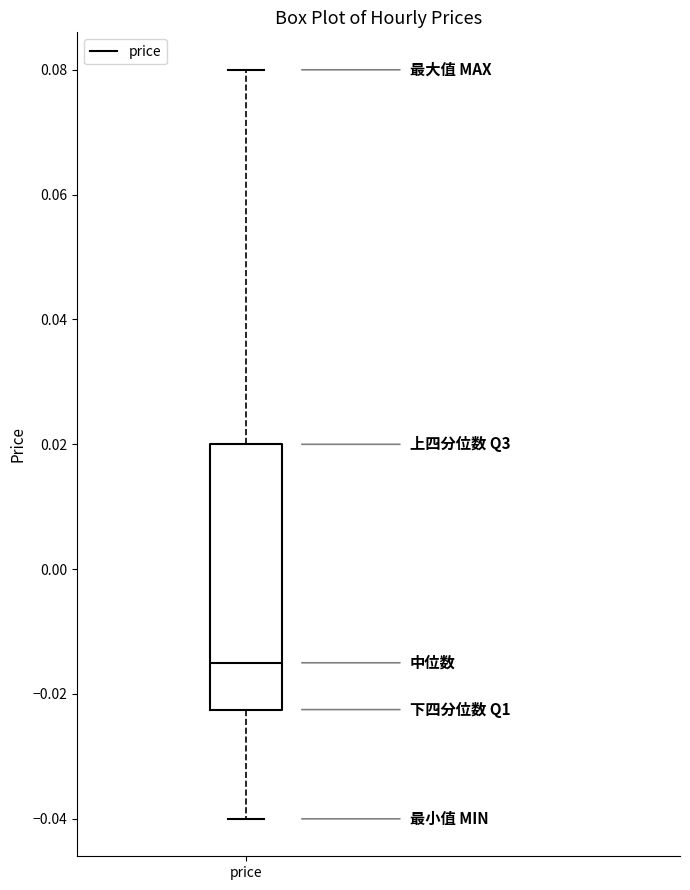

Where is the lower edge of the box for price on the y-axis? The values are not printed on the chart, so give them approximately, as read against the axis.

-0.022